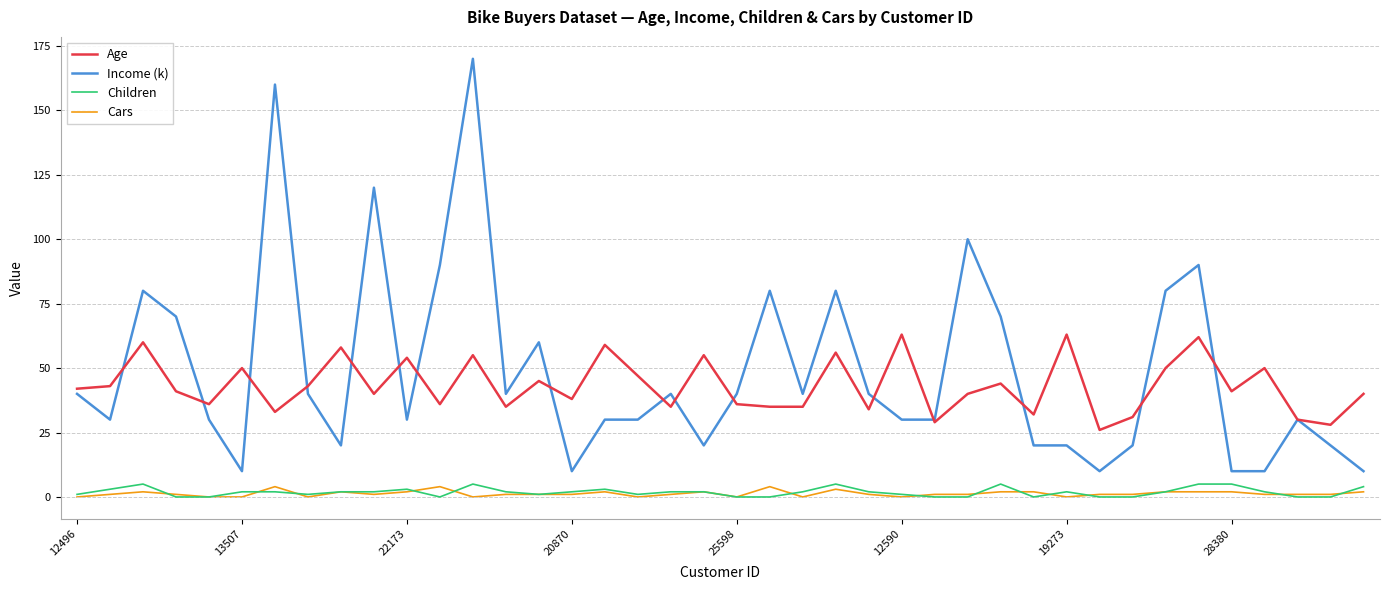

What is the minimum value for Age?

26